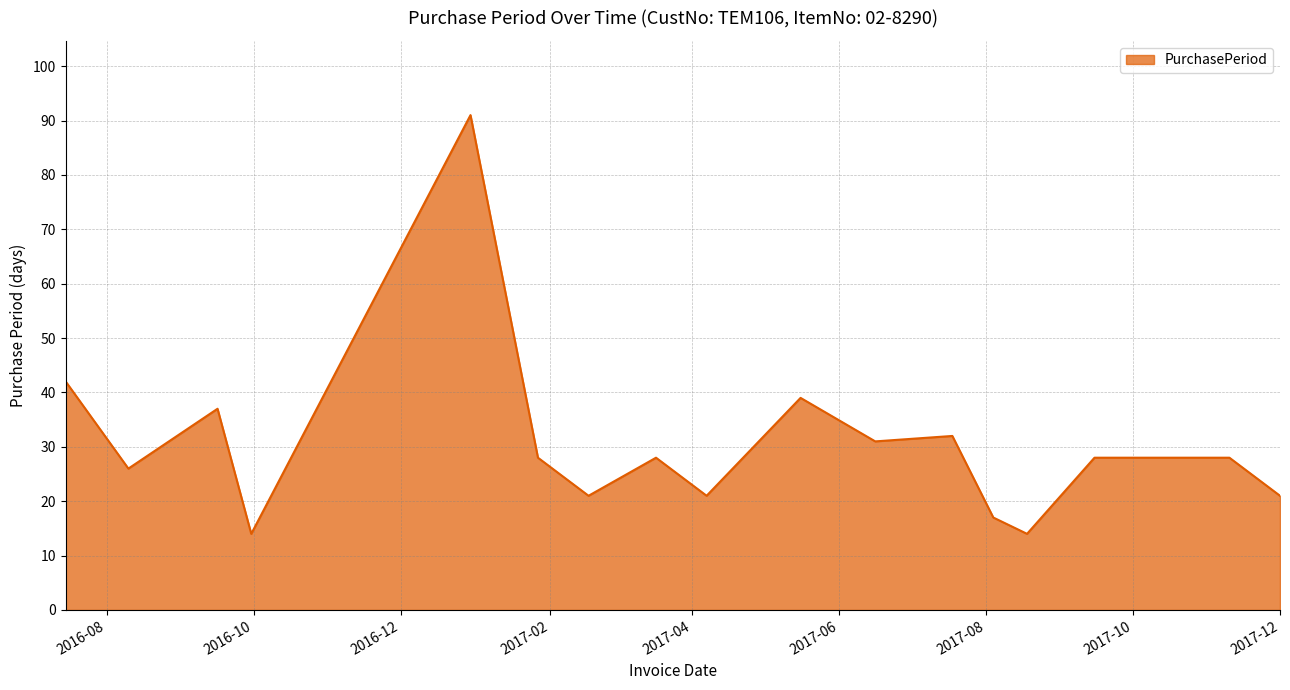

What is the greatest value displayed?

91